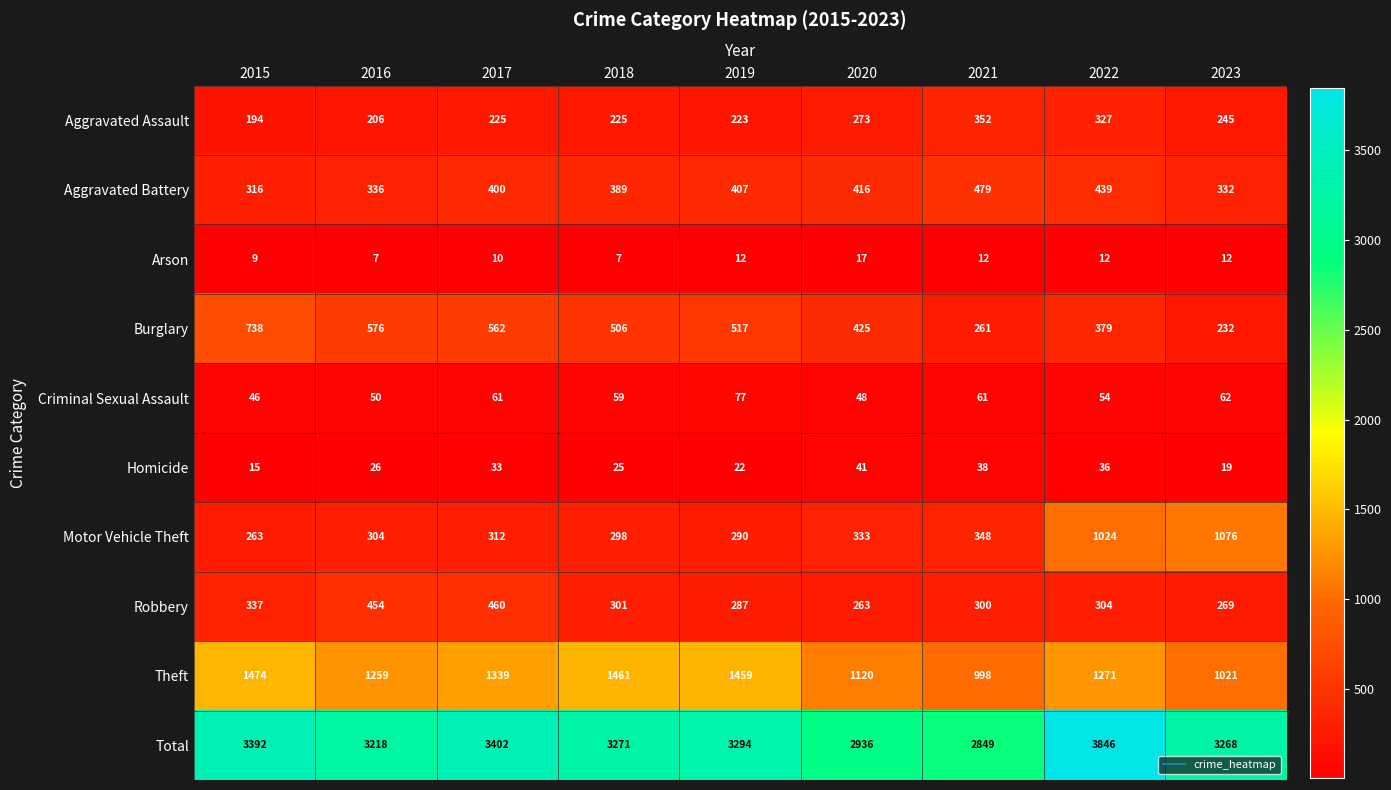

The Motor Vehicle Theft series shows 1730 at 2022. True or false?

False